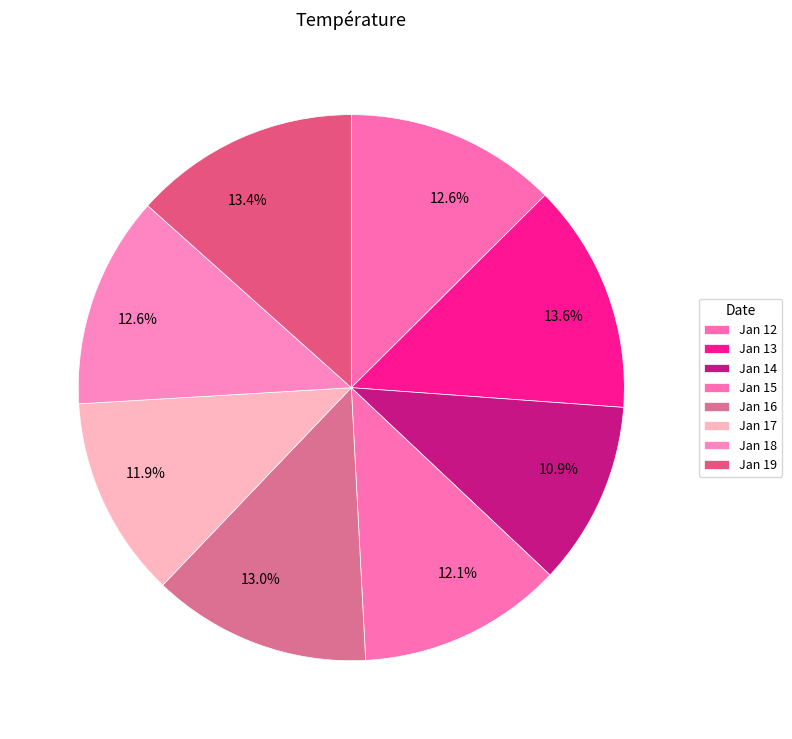

How many segments does this pie chart have?

8